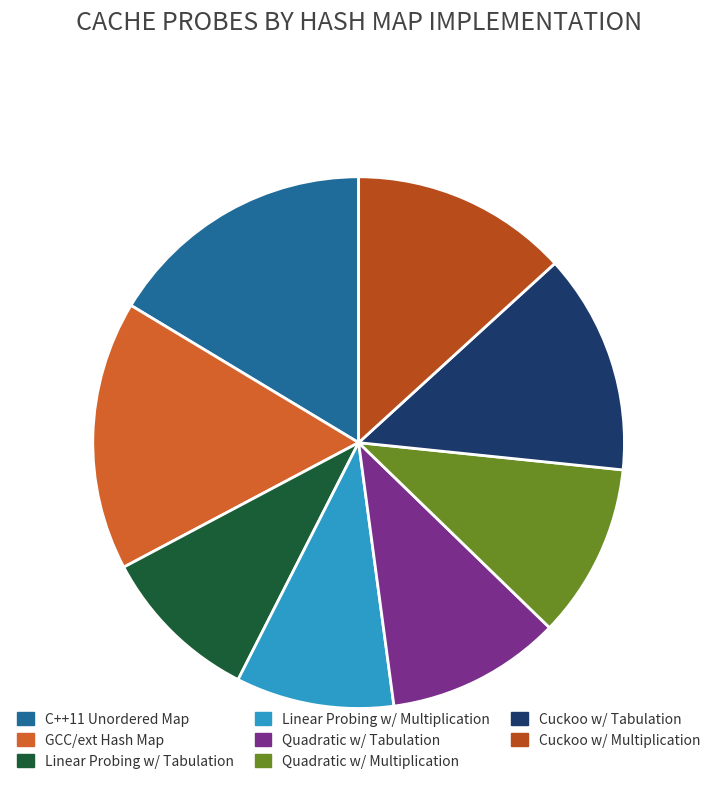

Rank the categories by value from highest to lowest.

GCC/ext Hash Map, C++11 Unordered Map, Cuckoo w/ Tabulation, Cuckoo w/ Multiplication, Quadratic w/ Tabulation, Quadratic w/ Multiplication, Linear Probing w/ Tabulation, Linear Probing w/ Multiplication